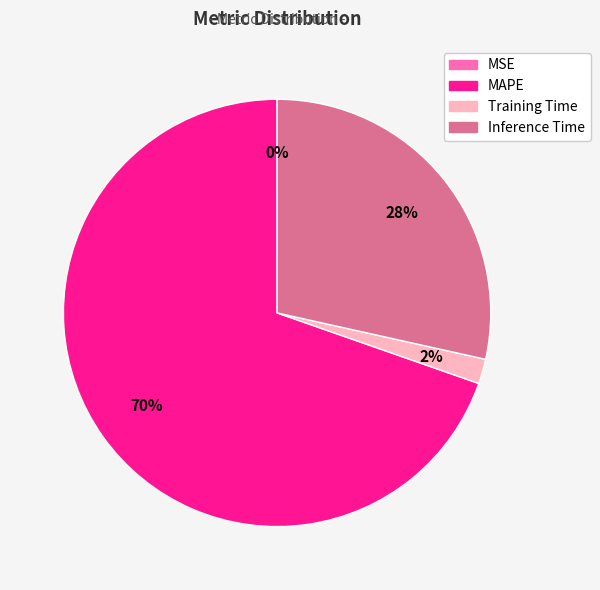

Is the sum of Training Time and Inference Time greater than half?

No